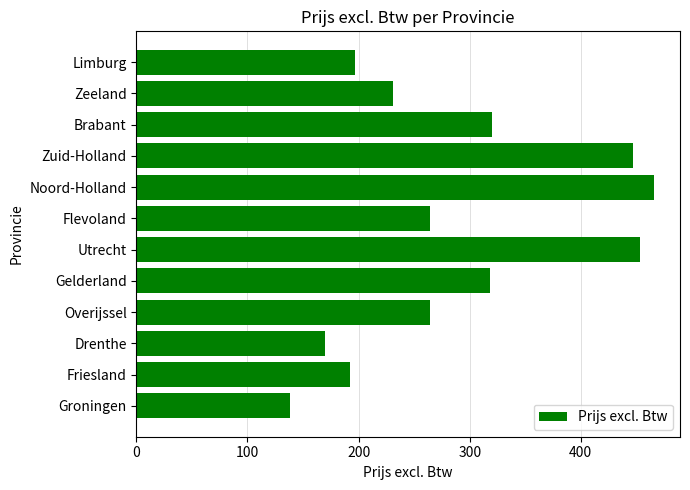

Reading top to bottom, list all the values displayed in this chart.

197	231	320	447	466	264	453	318	264	170	192	138